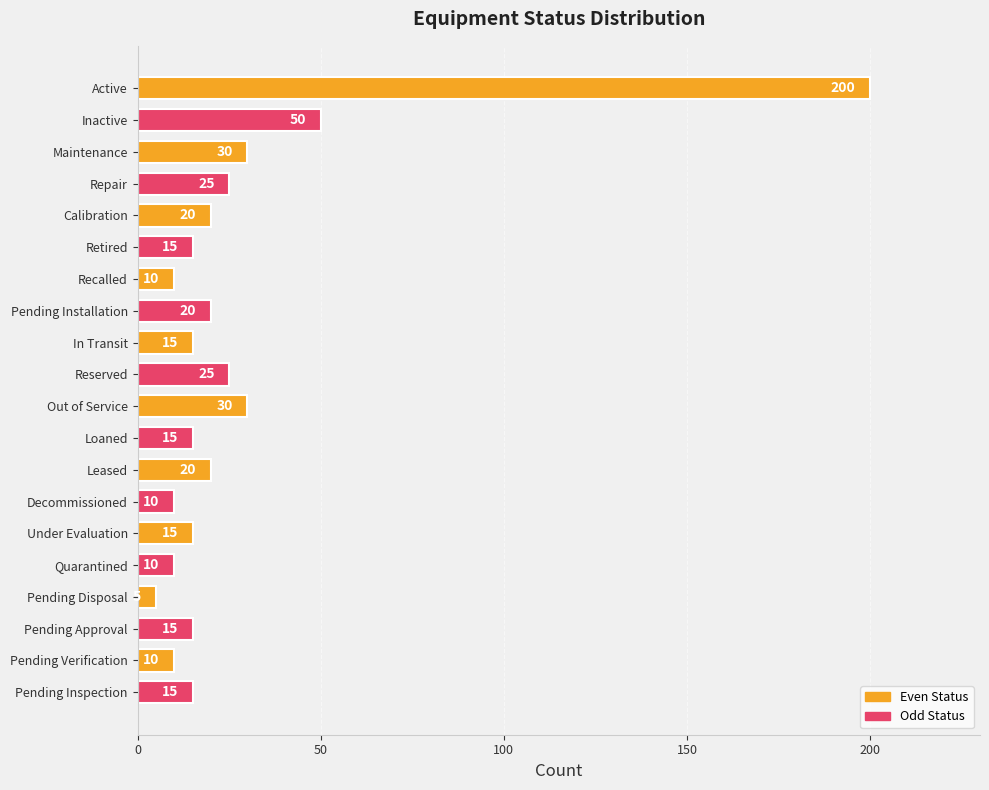

Reading top to bottom, list all the values displayed in this chart.

200	50	30	25	20	15	10	20	15	25	30	15	20	10	15	10	5	15	10	15